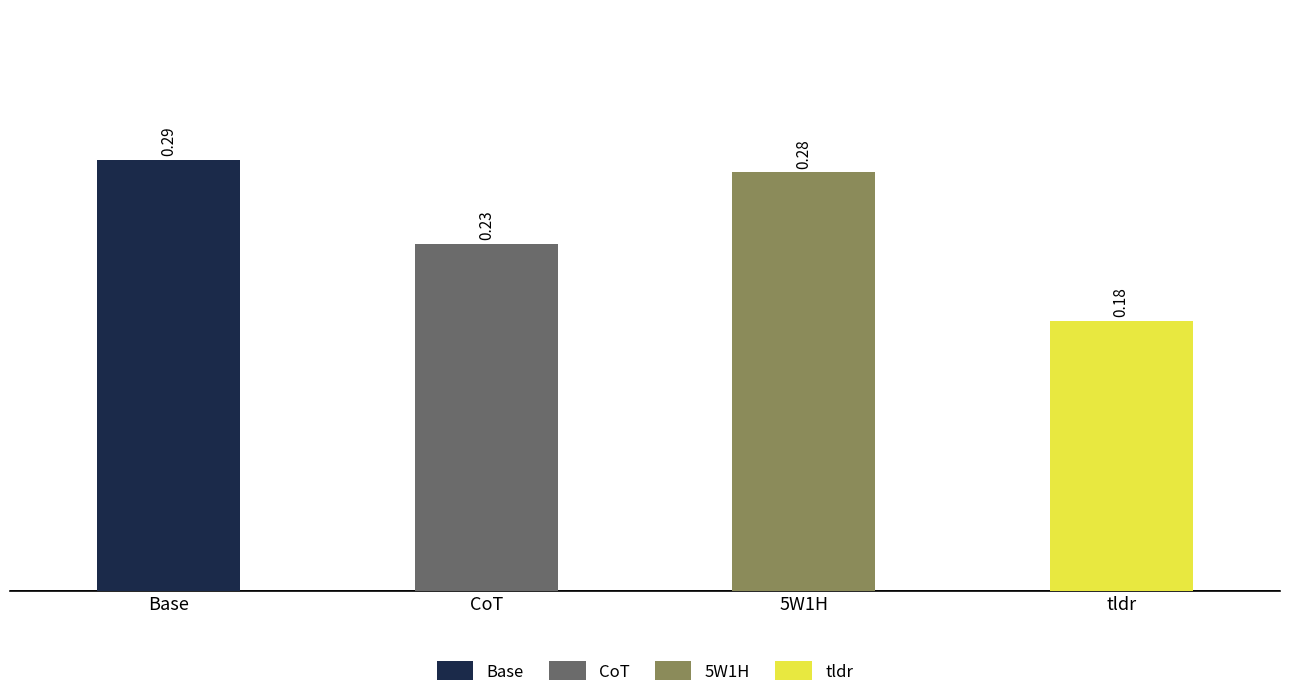

Which series has the largest range (max minus min)?

Base